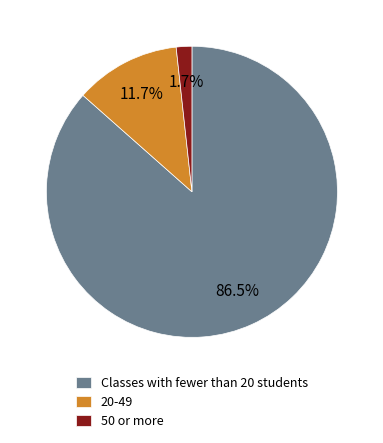

Does 20-49 represent more than half of the total?

No